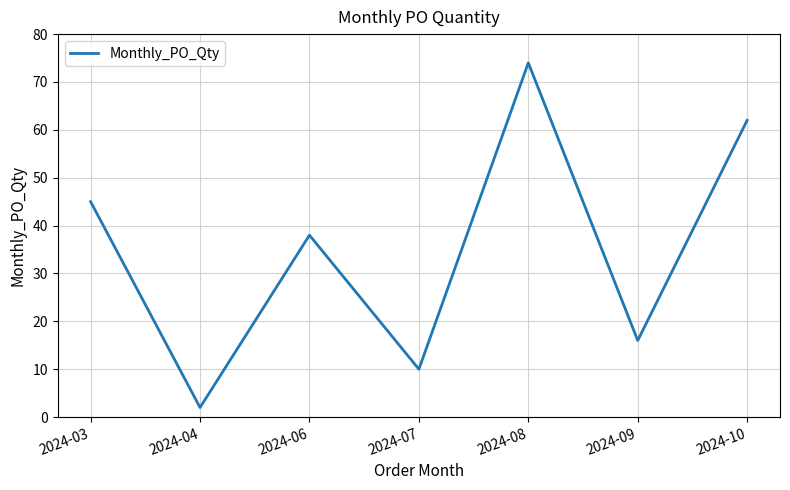

List the labels in order of value, smallest first.

2024-04, 2024-07, 2024-09, 2024-06, 2024-03, 2024-10, 2024-08